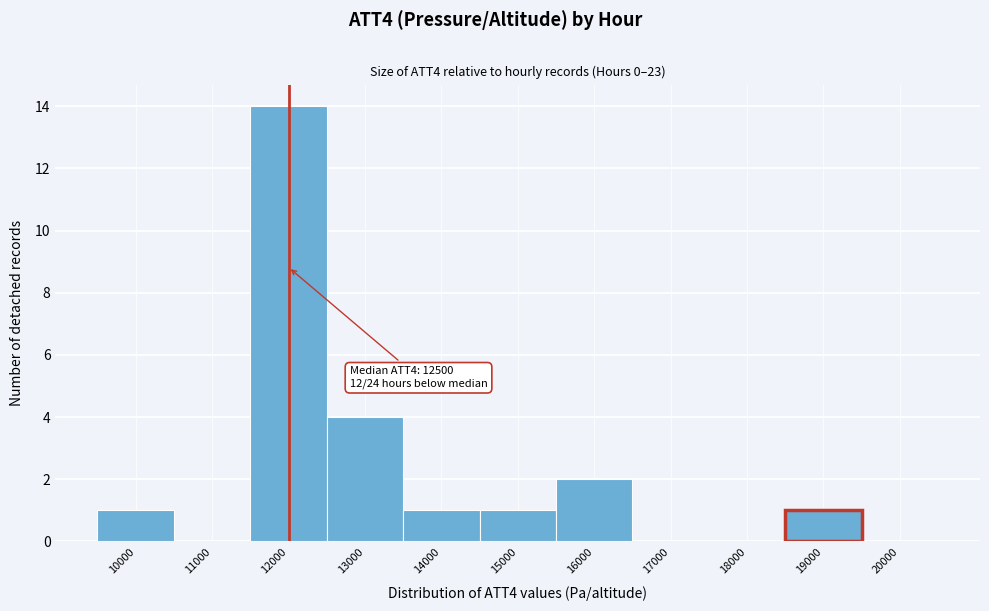

Reading right to left, list all the values displayed in this chart.

20000=0	19000=1	18000=0	17000=0	16000=2	15000=1	14000=1	13000=4	12000=14	11000=0	10000=1